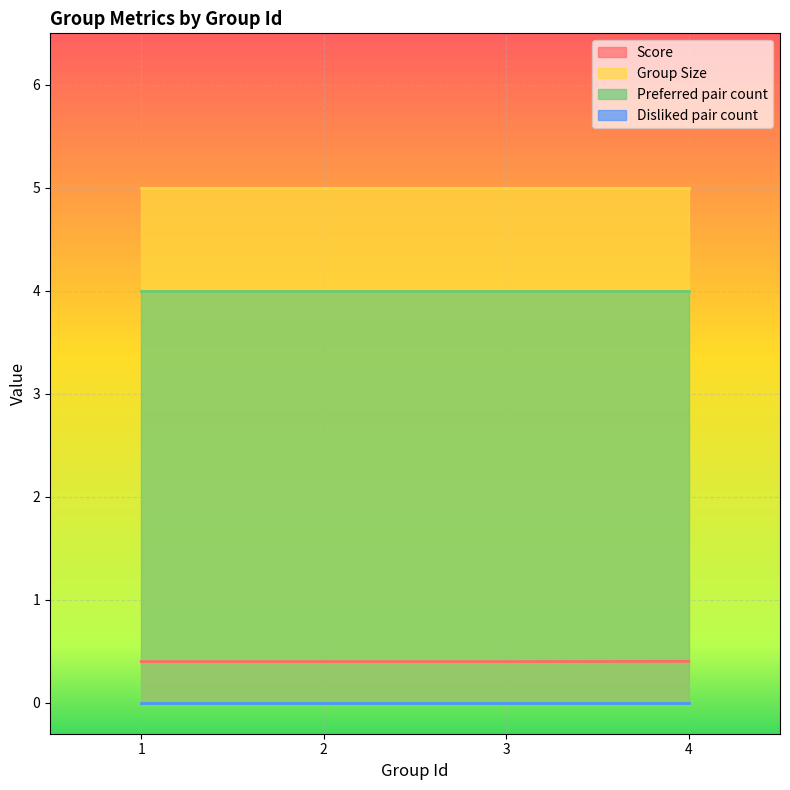

Does the chart display data point markers on the line(s)?

No